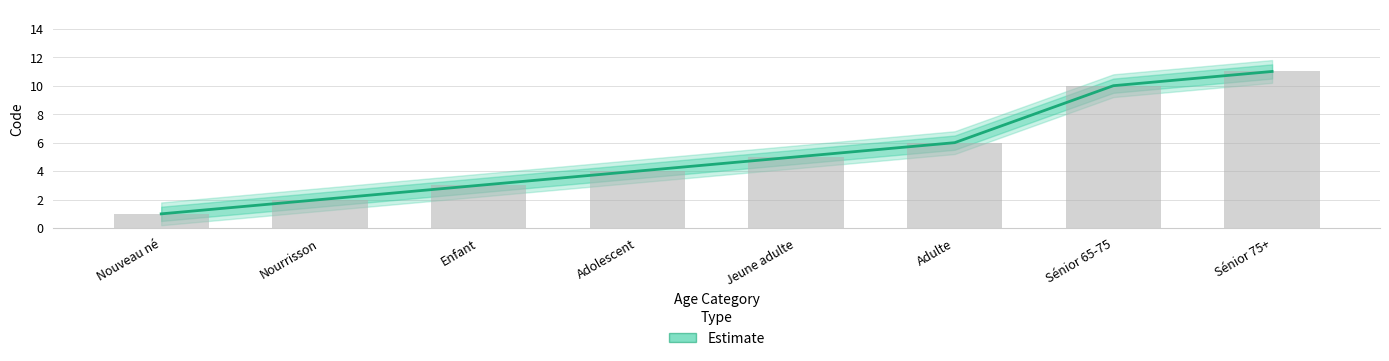

What is the label of the 5th bar from the right?

Adolescent